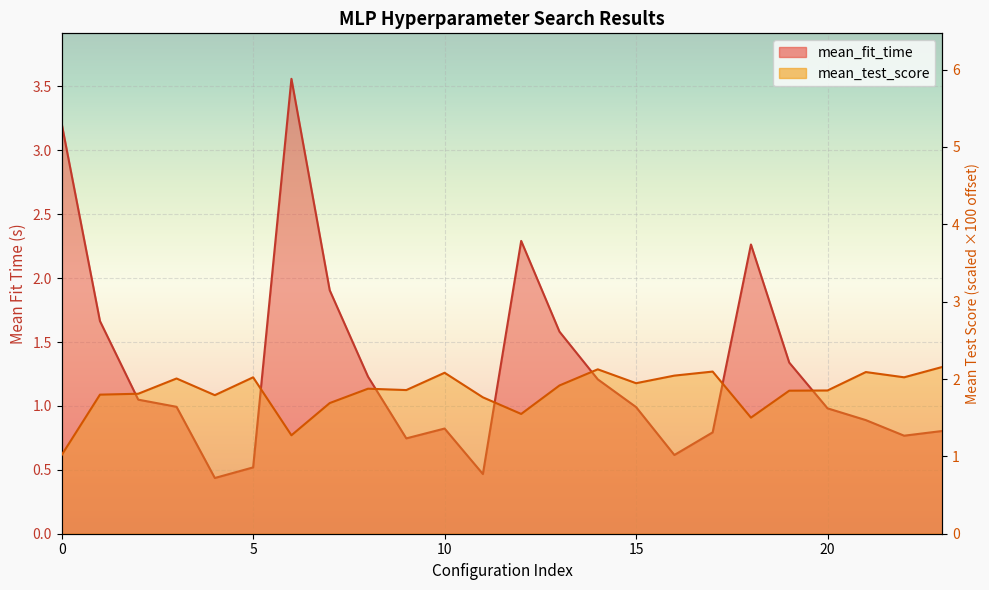

Reading right to left, transcribe all the data shown in this chart.

mean_fit_time: 0.8	0.8	0.9	1.0	1.3	2.3	0.8	0.6	1.0	1.2	1.6	2.3	0.5	0.8	0.7	1.2	1.9	3.6	0.5	0.4	1.0	1.0	1.7	3.2
mean_test_score: 2.2	2.0	2.1	1.9	1.8	1.5	2.1	2.0	1.9	2.1	1.9	1.5	1.8	2.1	1.9	1.9	1.7	1.3	2.0	1.8	2.0	1.8	1.8	1.0